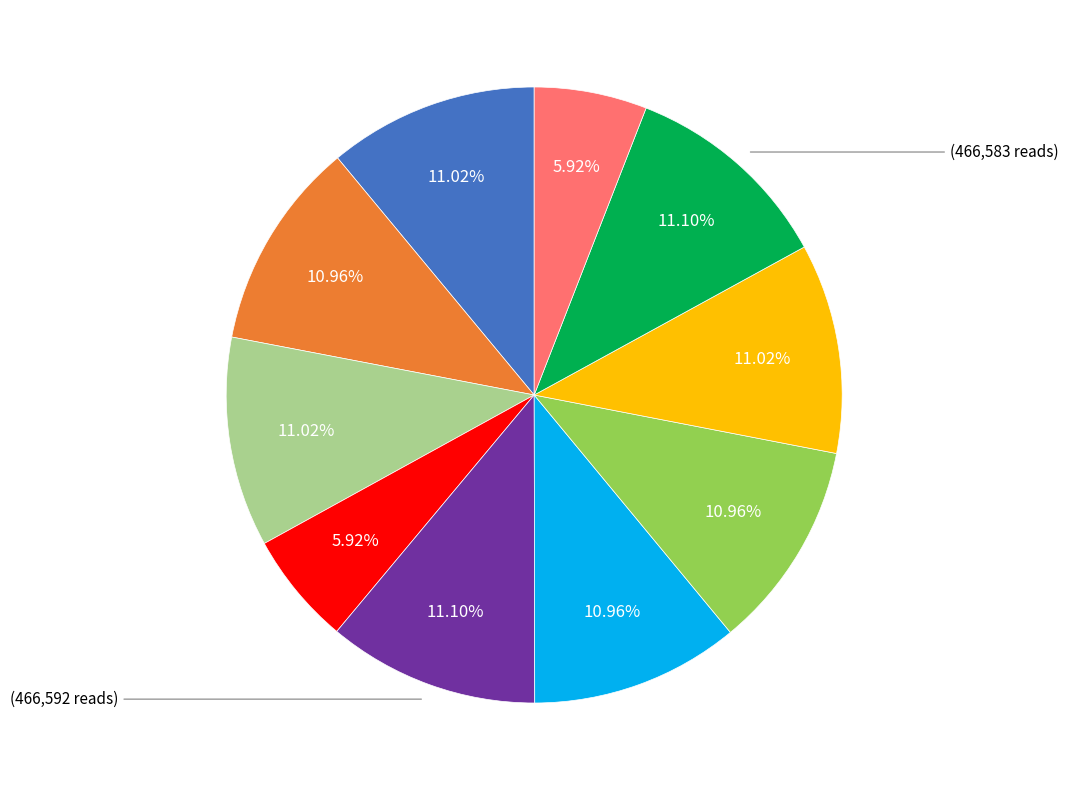

Is there any slice that represents more than half of the pie?

No